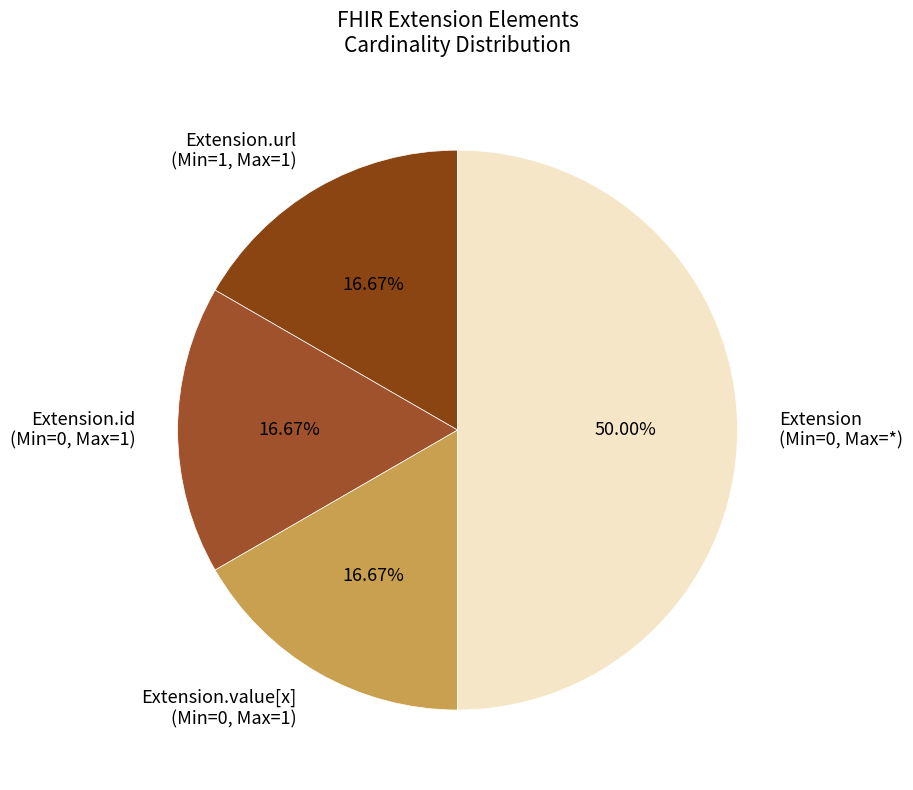

To the nearest percent, what is the difference between the largest and smallest slice percentages?

33%